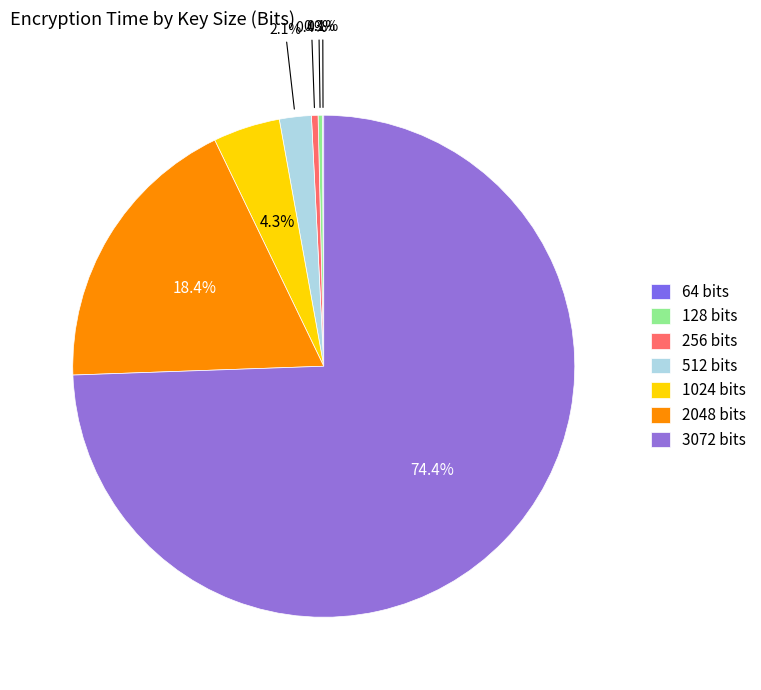

What percentage is the 2048 slice, to the nearest percent?

18%